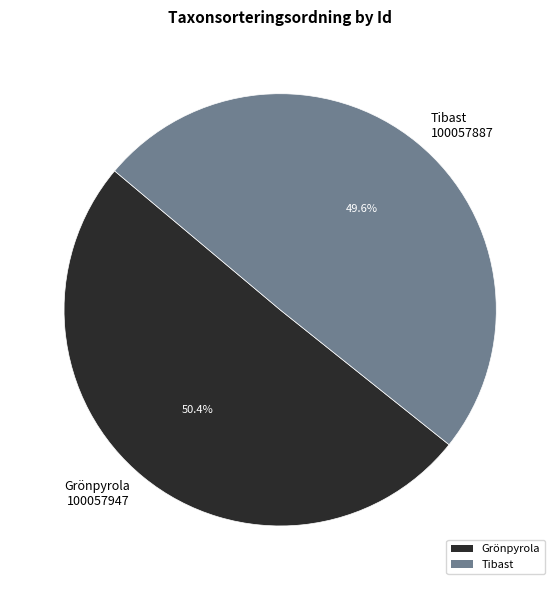

Is the sum of Grönpyrola and Tibast greater than half?

Yes